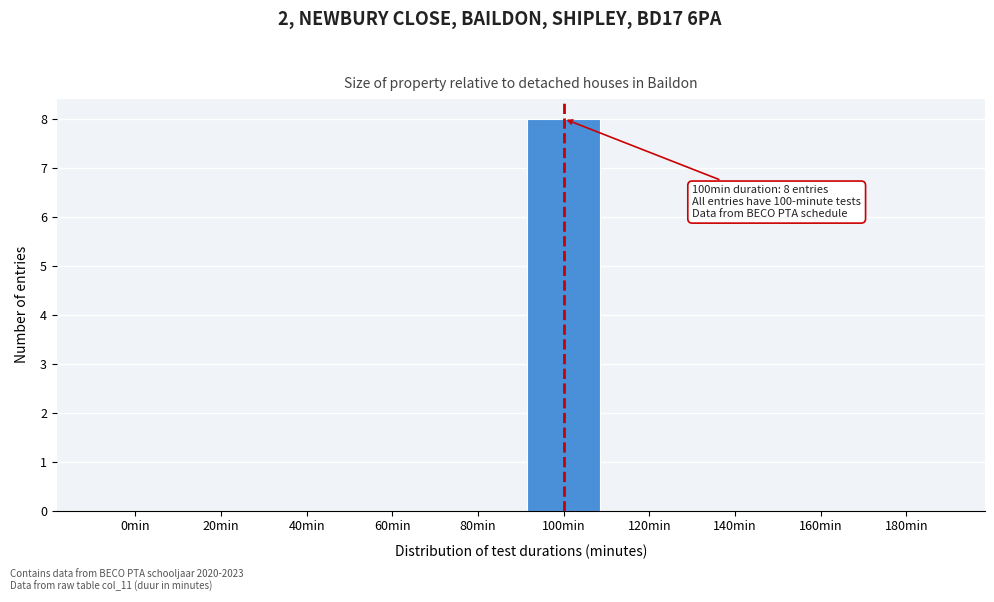

Reading left to right, extract all data points from this chart.

0min=0	20min=0	40min=0	60min=0	80min=0	100min=8	120min=0	140min=0	160min=0	180min=0